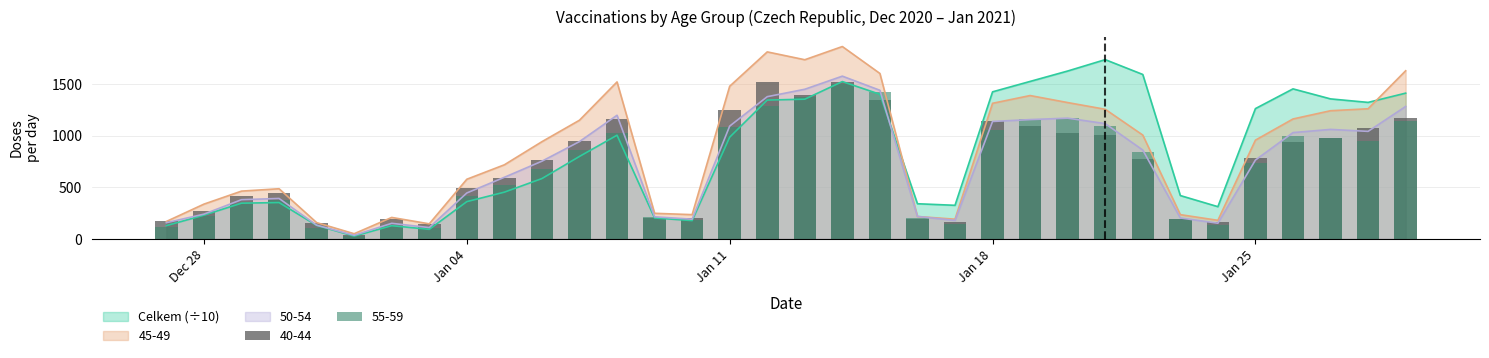

What is the label of the 11th bar from the left?

06.01.2021